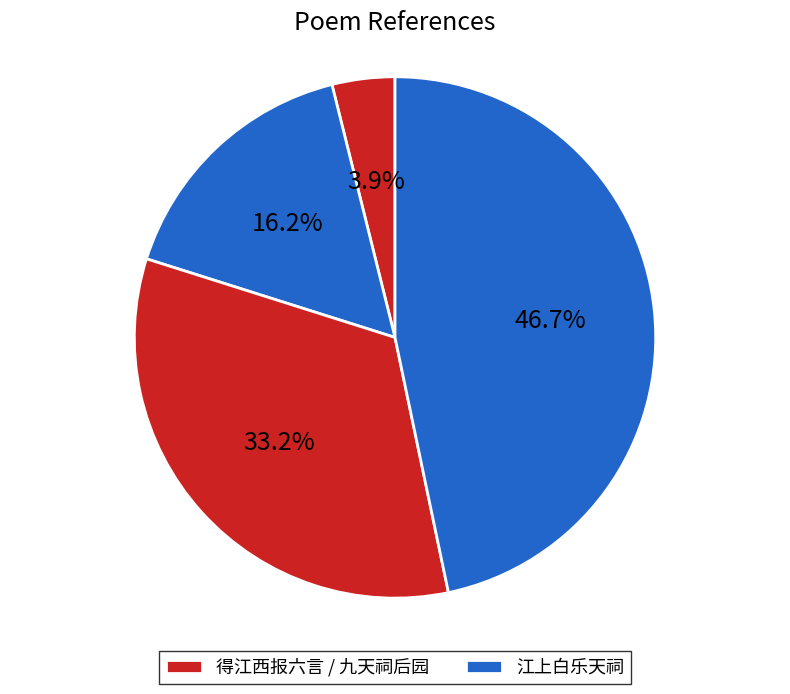

How many slices are in this pie chart?

4